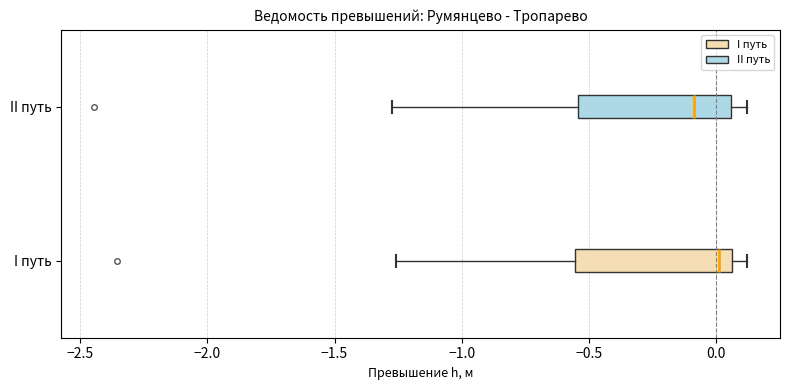

Where is the right edge of the box for II путь on the x-axis? The values are not printed on the chart, so give them approximately, as read against the axis.

0.05